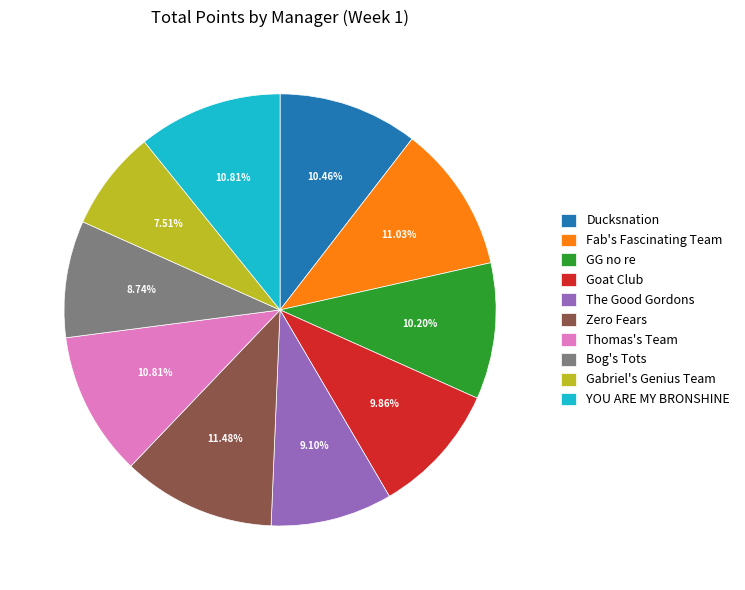

To the nearest percent, what is the combined percentage of The Good Gordons and Fab's Fascinating Team?

20%